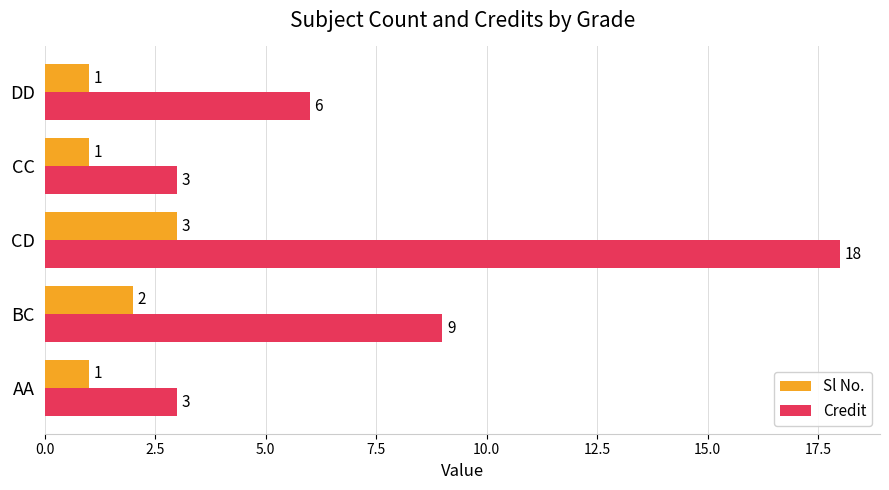

What is the maximum value shown in the chart?

18